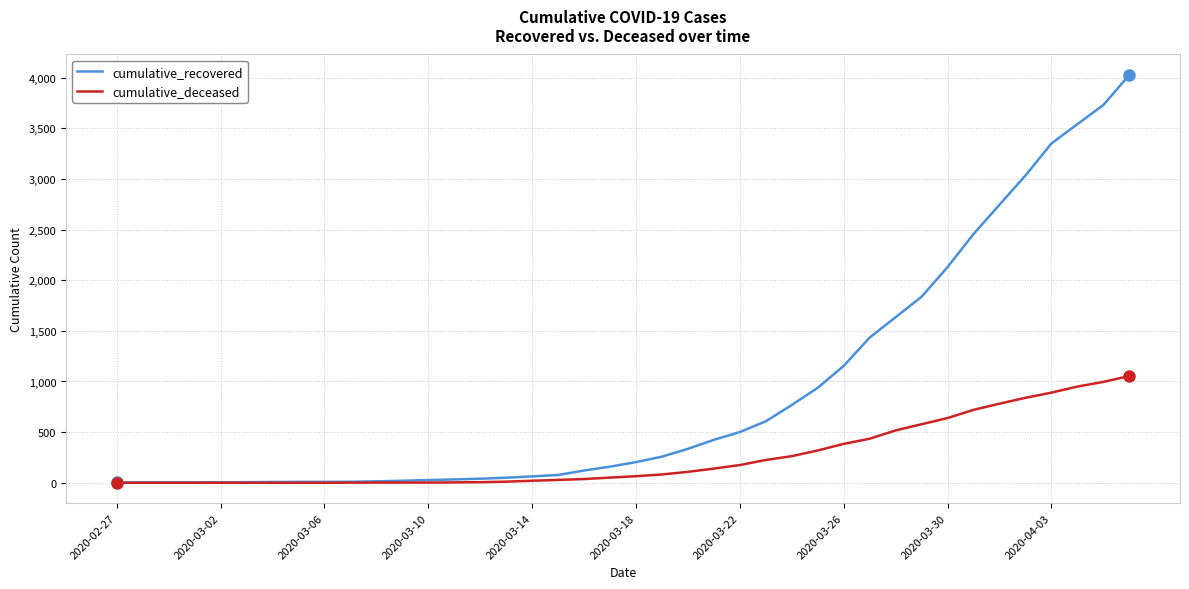

What is the highest value of the cumulative_deceased series?

1054